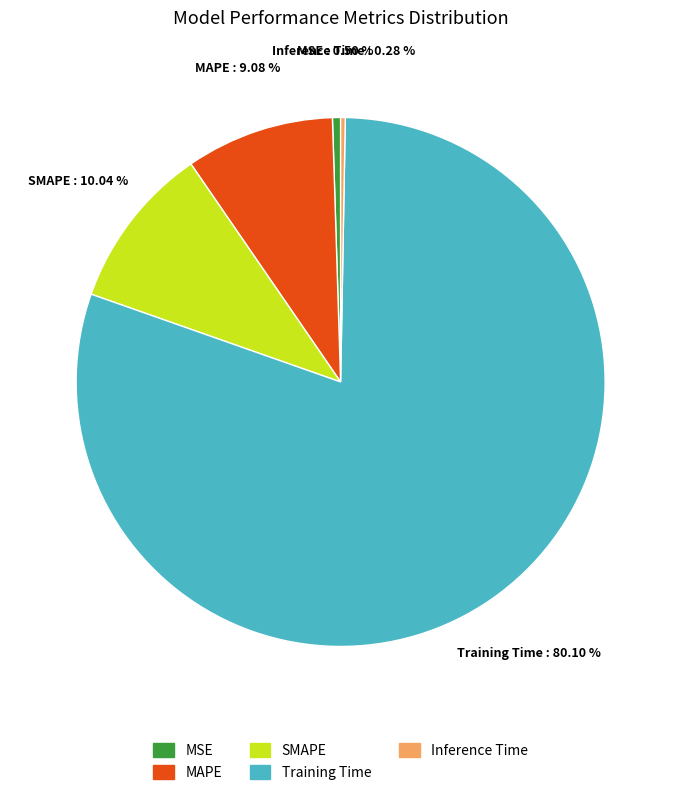

Combined, do Inference Time and Training Time account for over 50%?

Yes